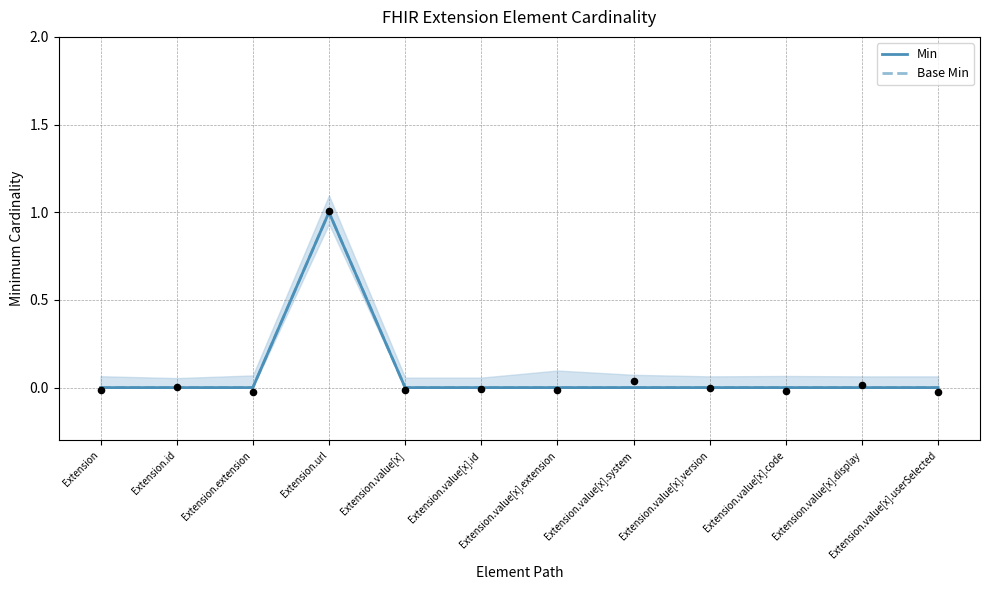

Is the value of Base Min at Extension.value[x] greater than the value of Min at Extension.value[x].version?

No